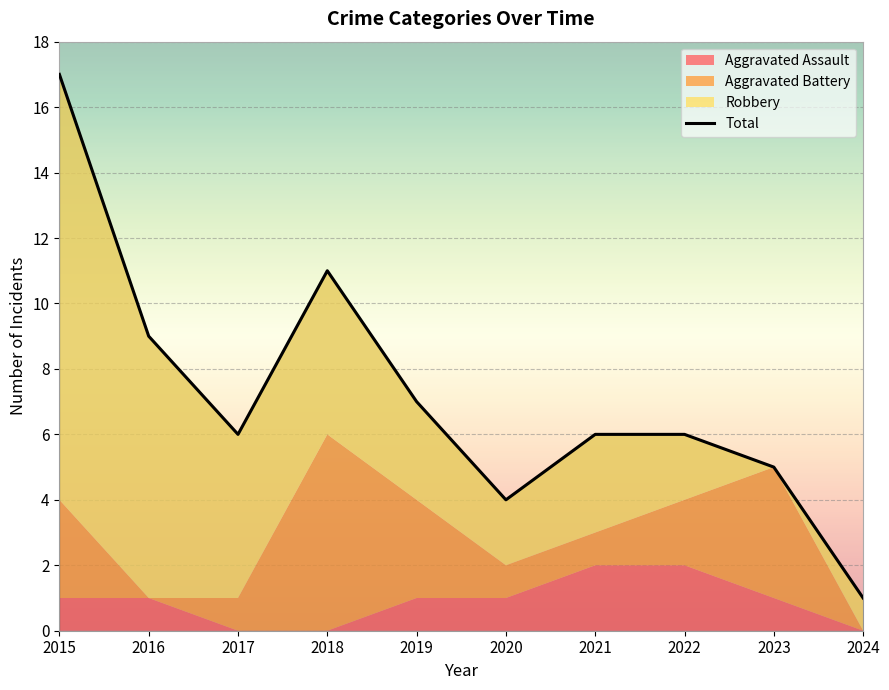

Rank the categories by value from lowest to highest.

2024, 2020, 2023, 2017, 2021, 2022, 2019, 2016, 2018, 2015